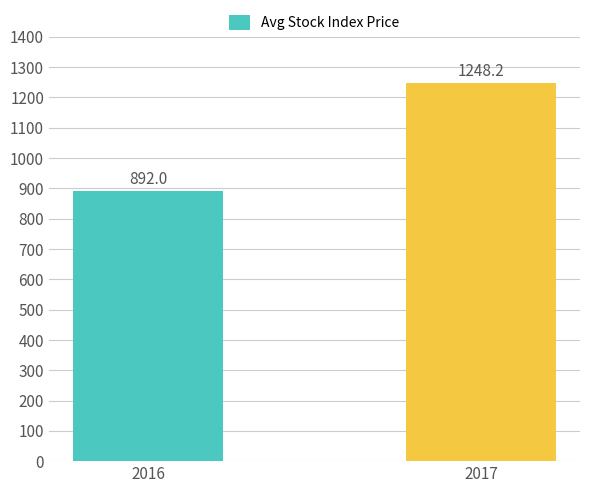

What is the value of the 1st bar from the left?

892.0